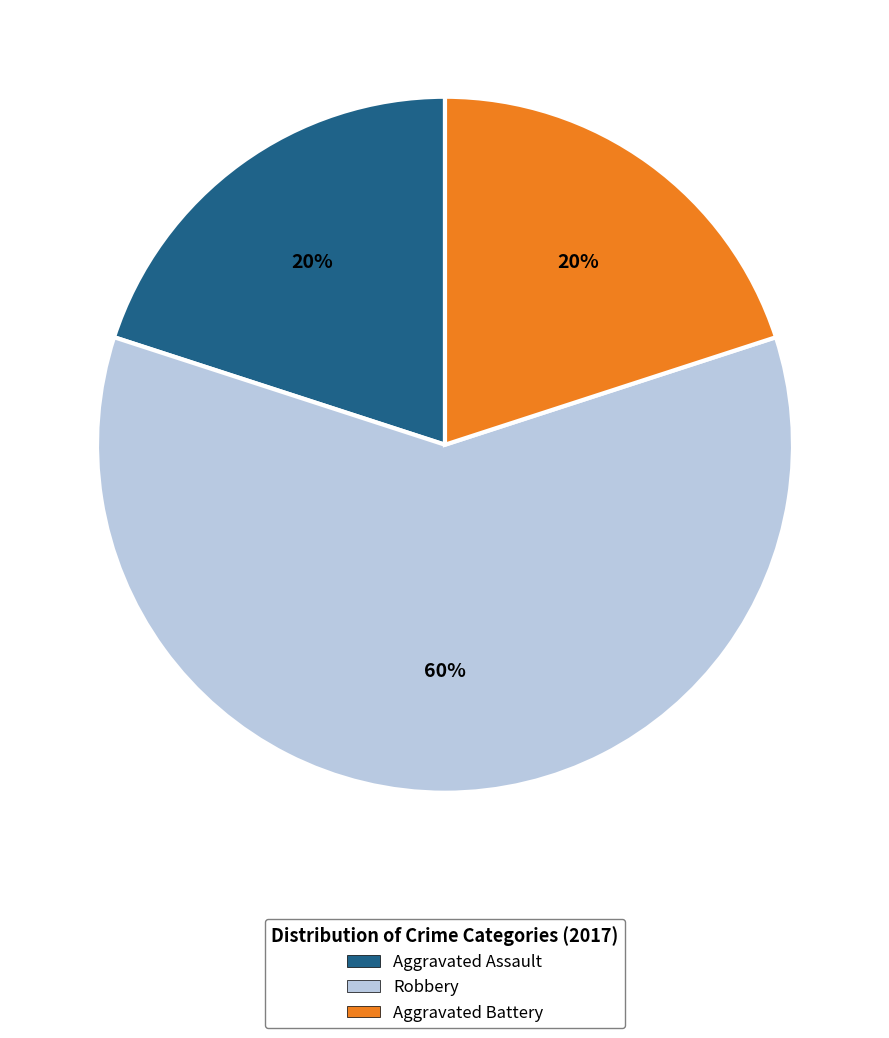

Is the sum of Robbery and Aggravated Battery greater than half?

Yes